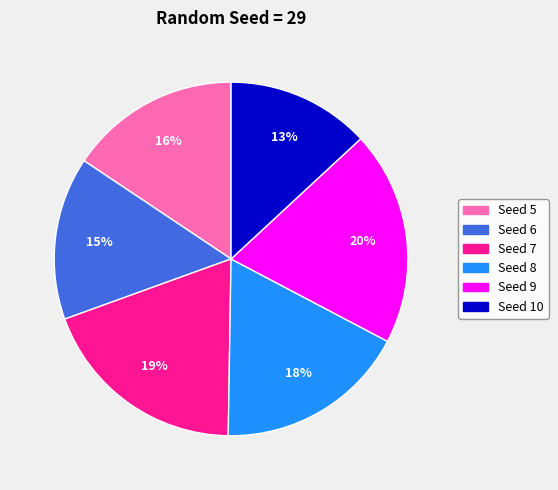

Count the number of slices in the pie.

6